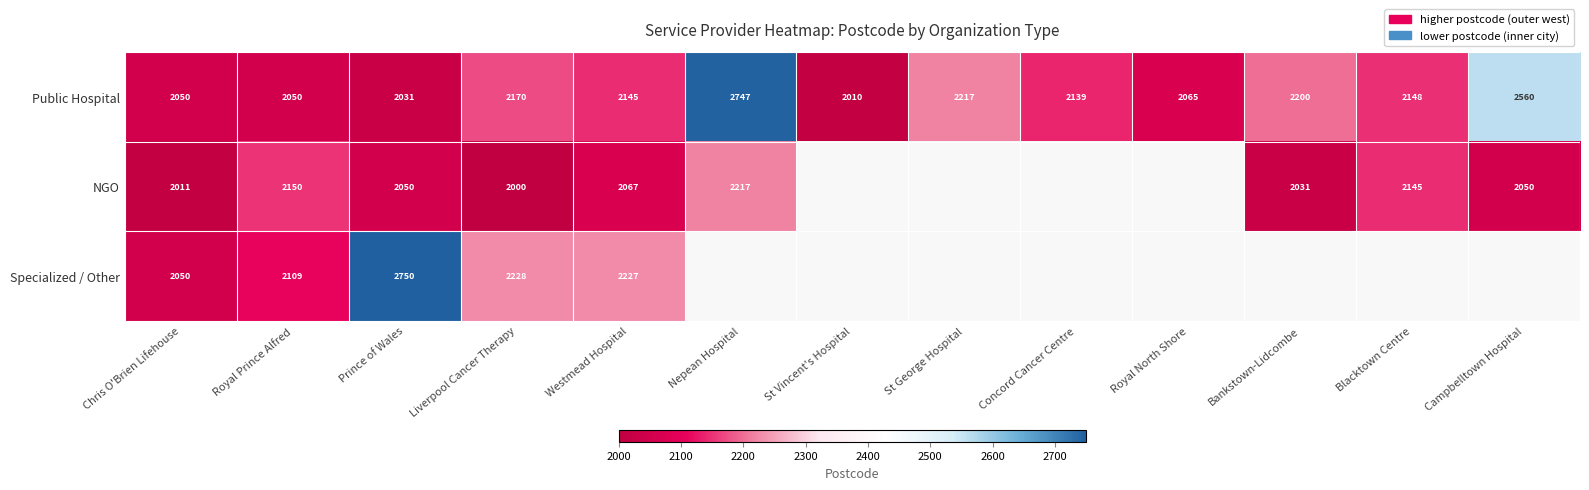

At how many categories does at least one series exceed 2508?

3